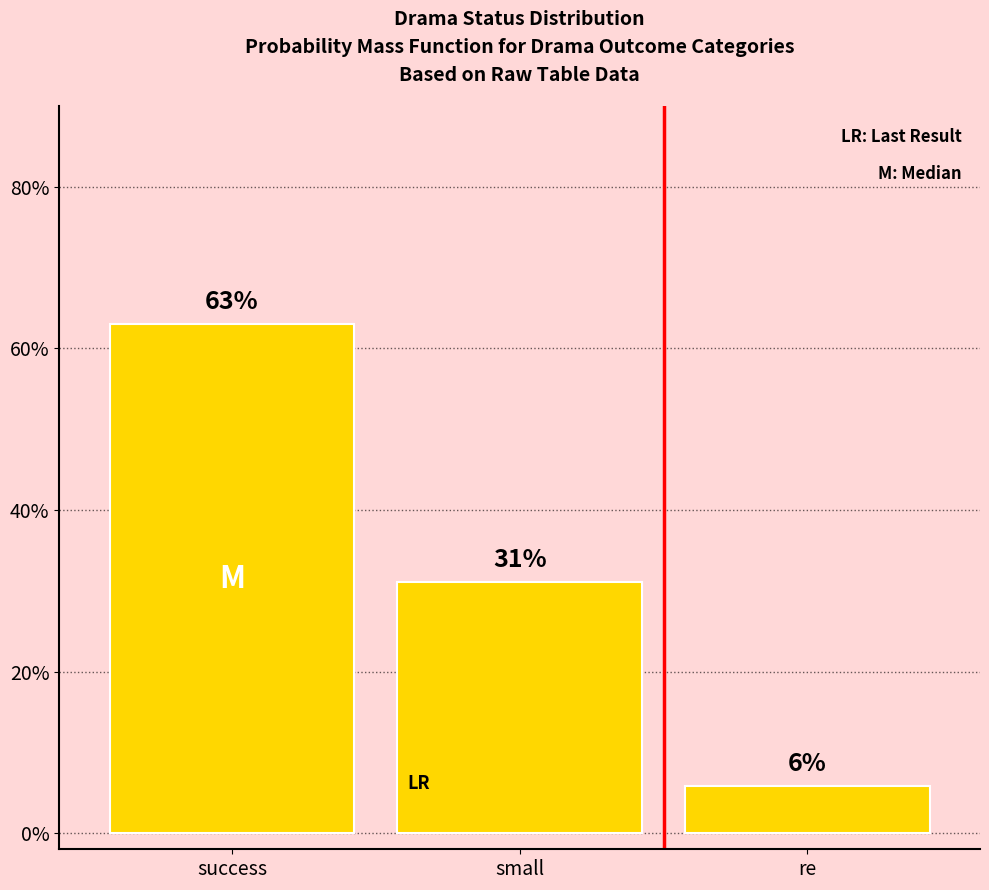

What is the sum of all values?

100.0